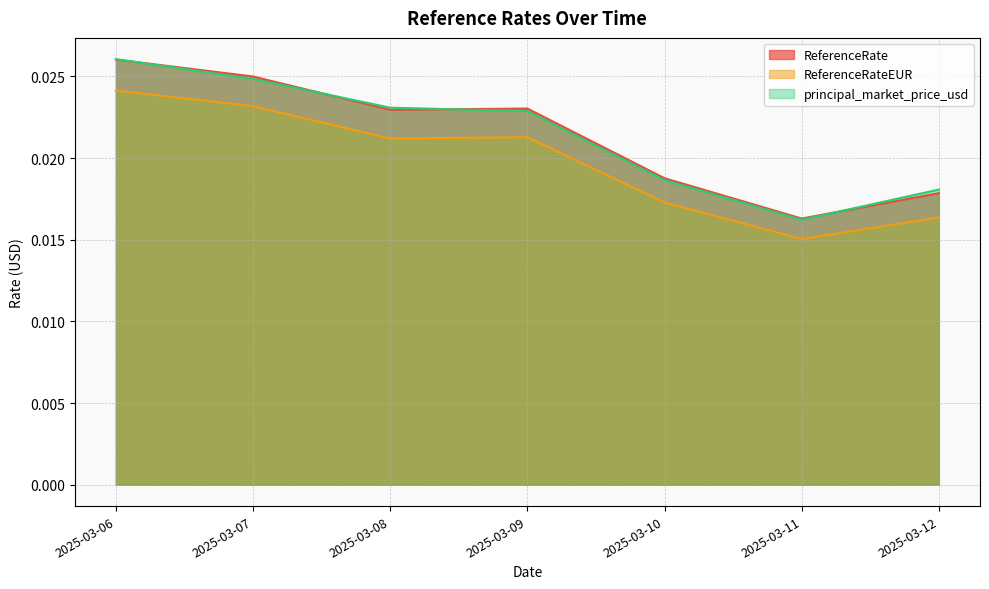

Which category has the highest value in the ReferenceRate series?

2025-03-06